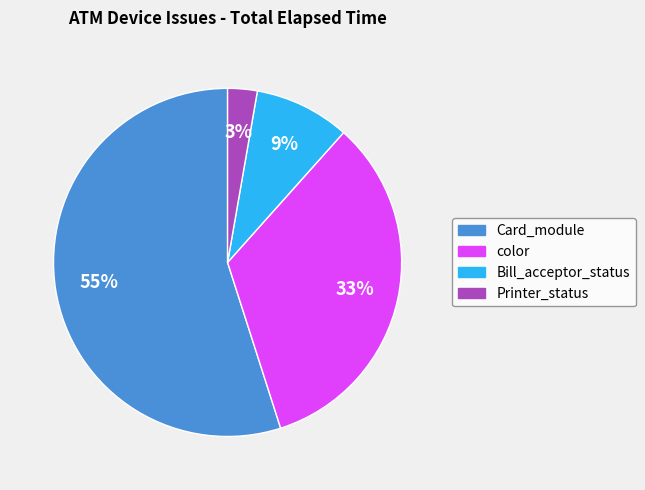

To the nearest percent, what is the average slice percentage?

25%